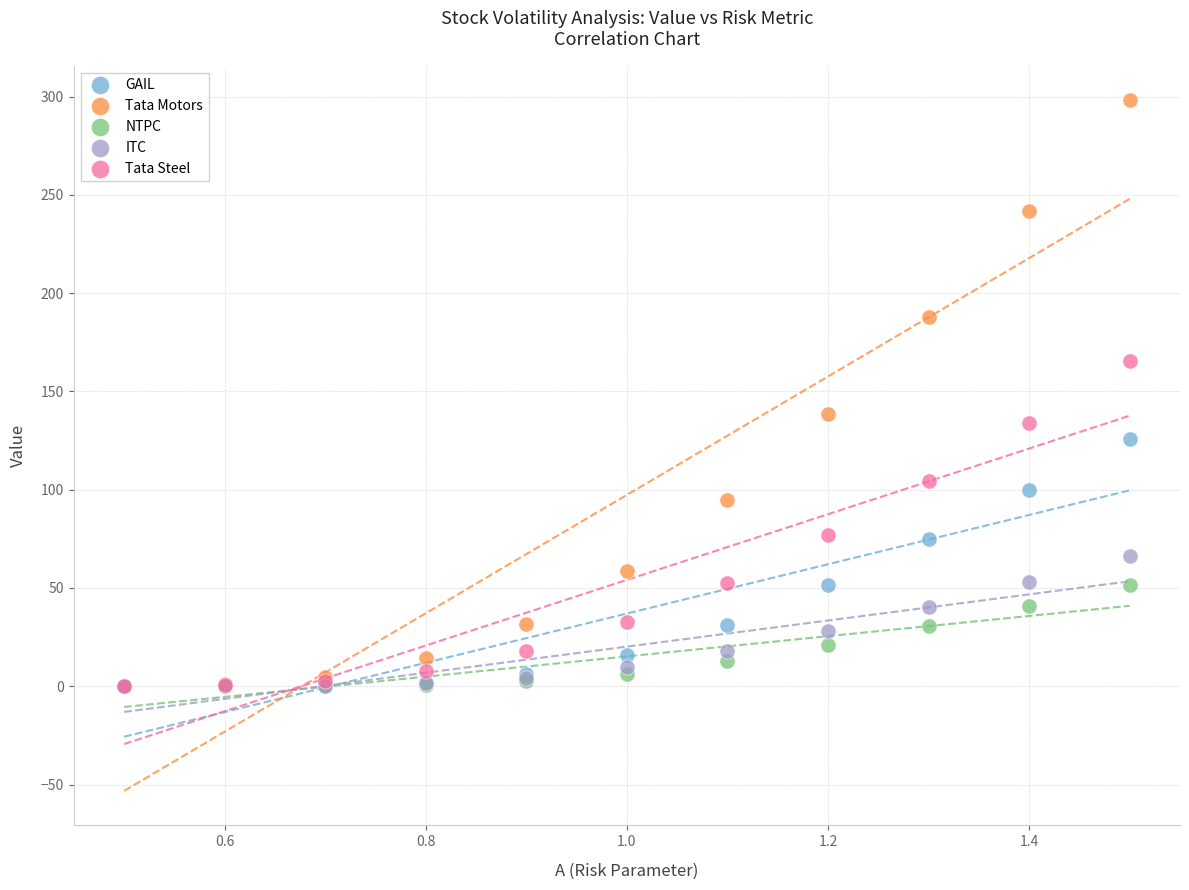

What are all the series names shown in the legend?

GAIL, Tata Motors, NTPC, ITC, Tata Steel